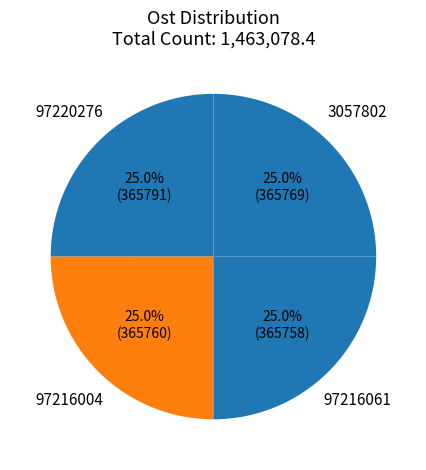

How many segments does this pie chart have?

4